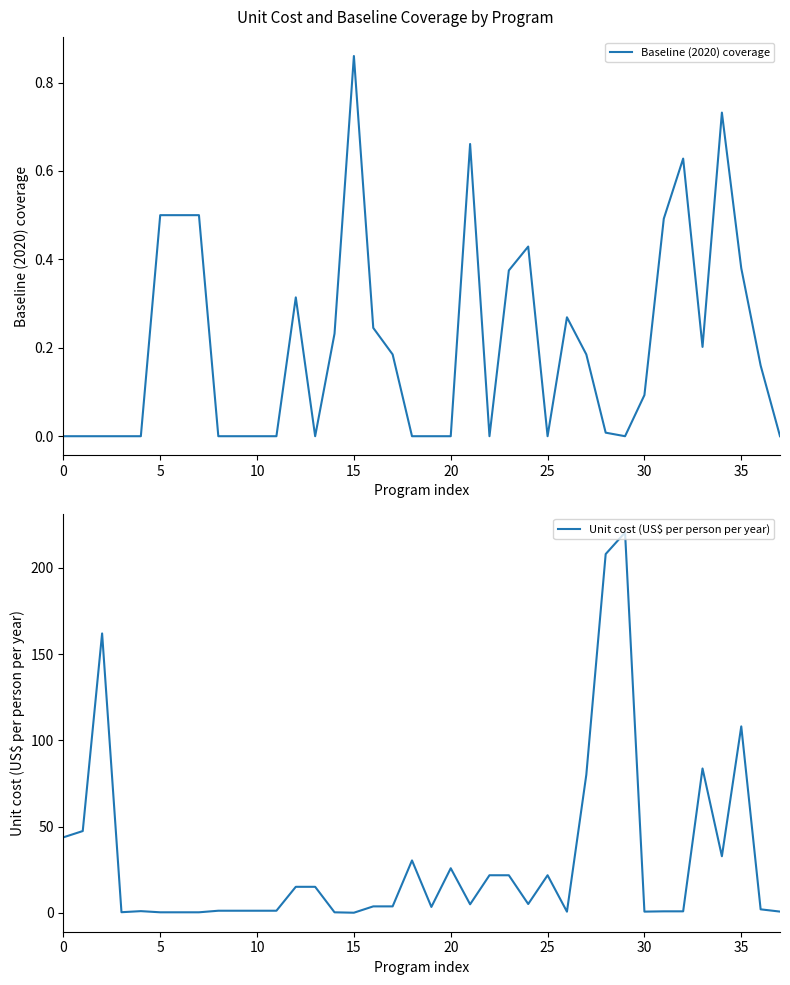

Count the number of categories in the chart.

38